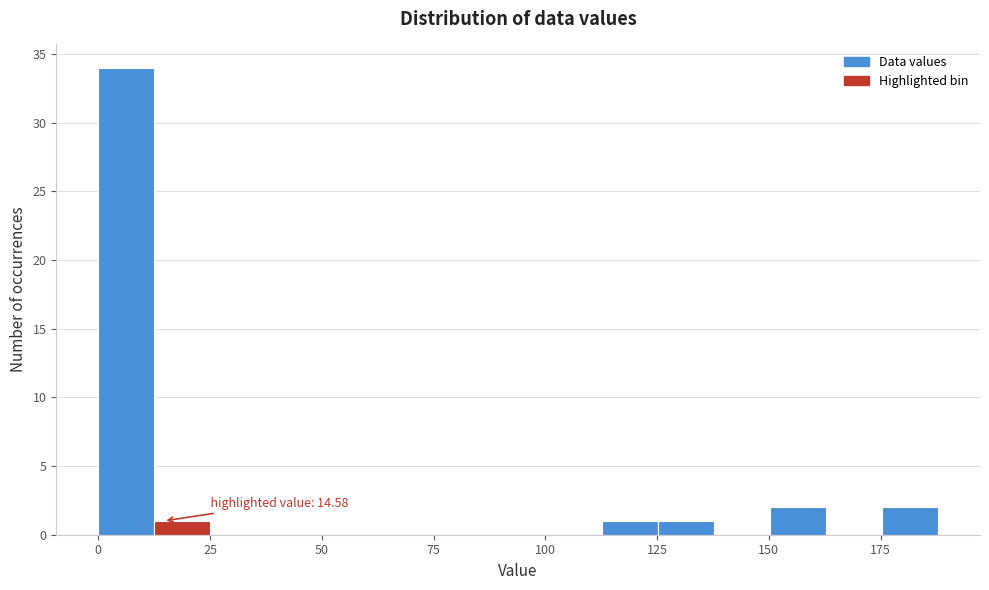

Read against the x-axis, roughly where is the centre of the tallest bar?

5